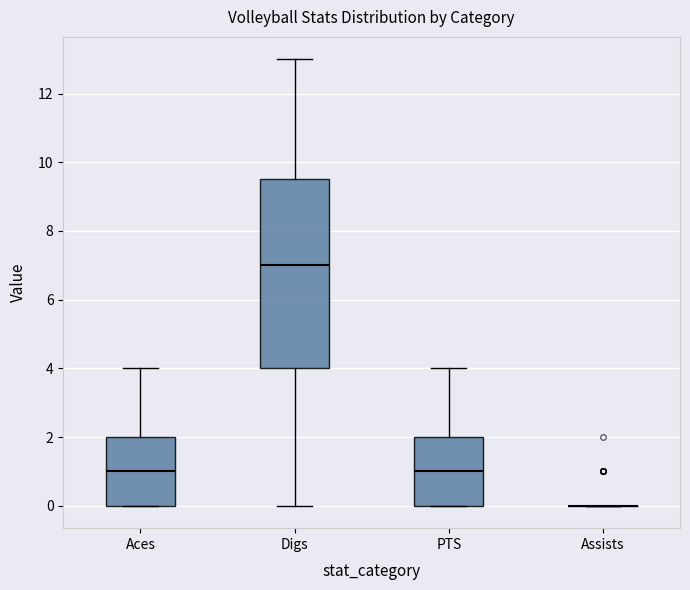

Comparing the boxes themselves (not the whiskers), which one is the tallest?

Digs